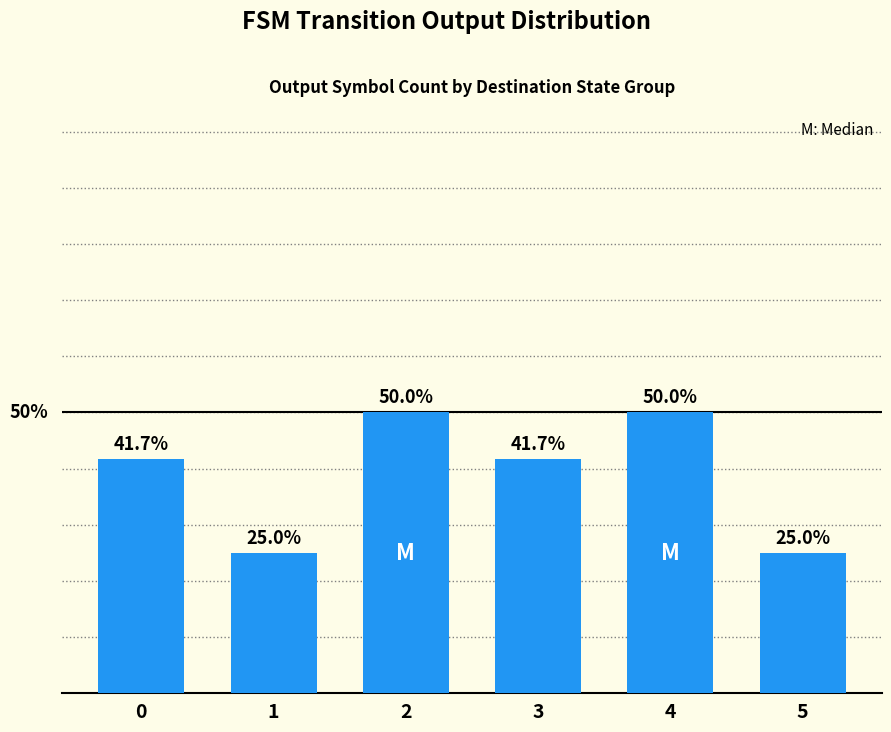

What is the value of the 2nd bar from the left?

0.2